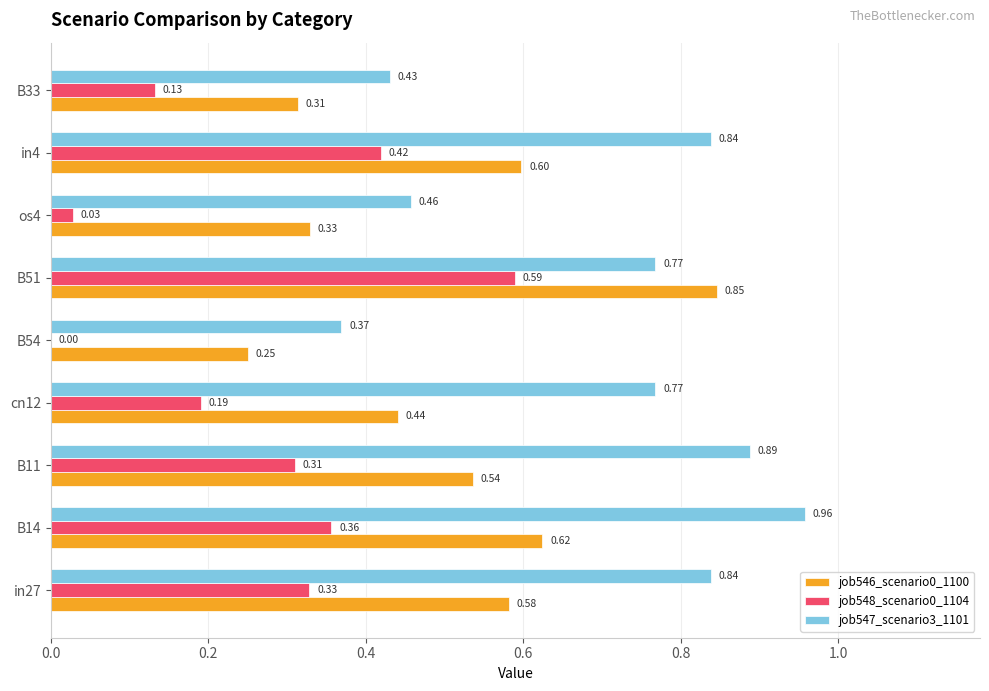

Which series changed the most between B14 and B33?

job547_scenario3_1101